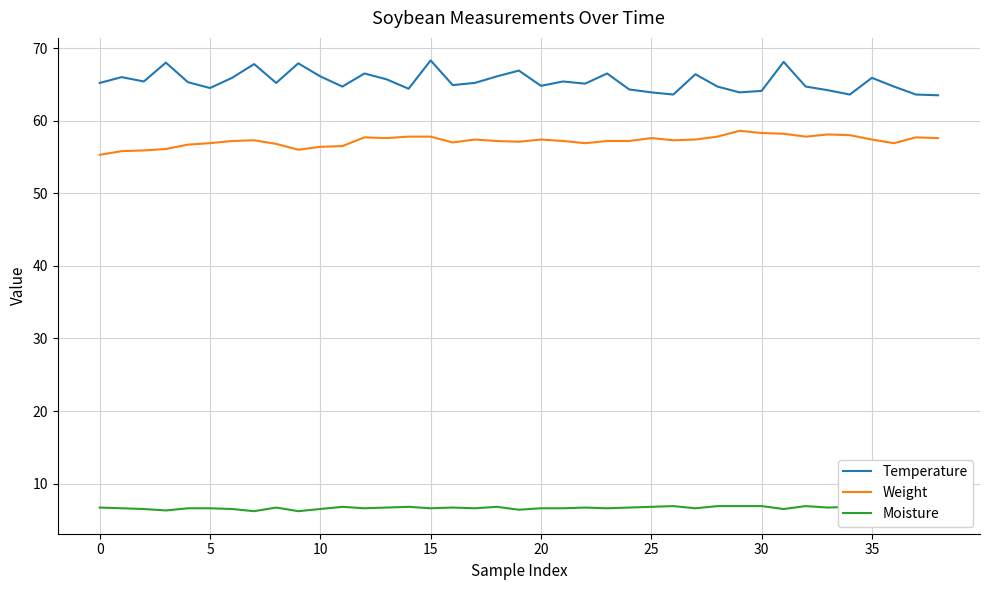

Is it true that Temperature equals 85.6 at 26?

False